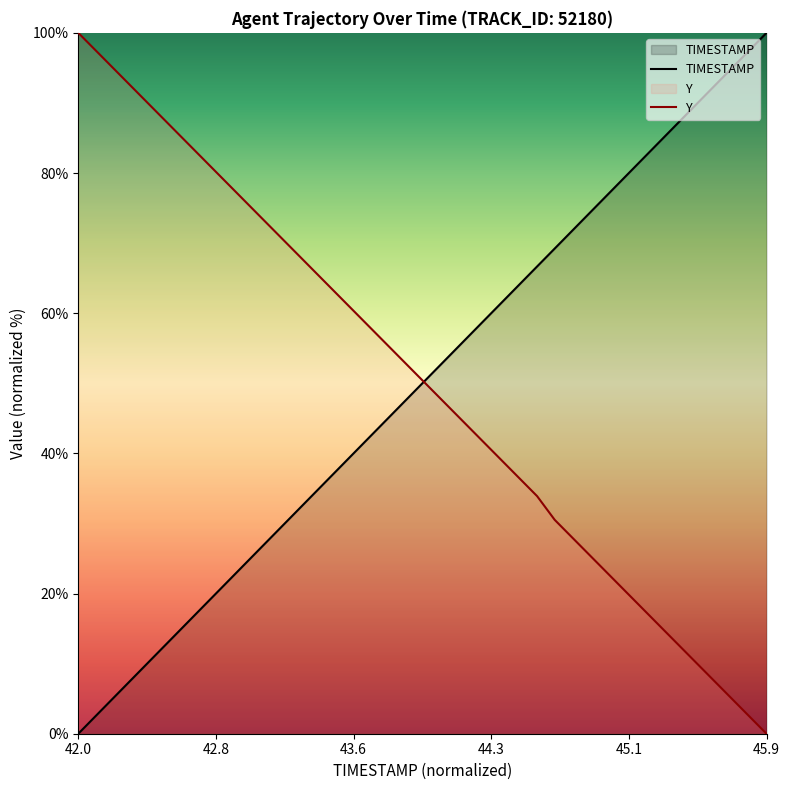

What is the greatest value displayed?

100.0